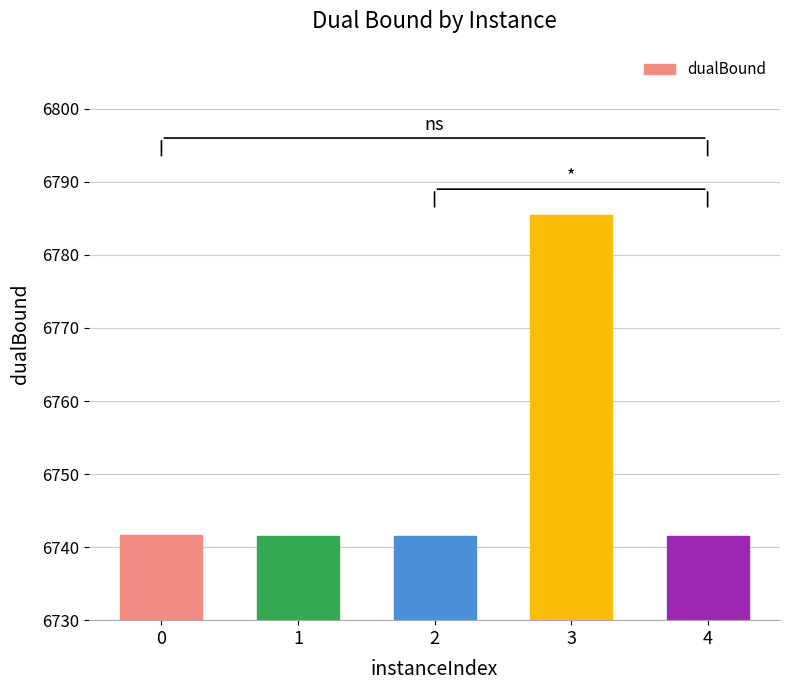

What is the difference between the maximum and second lowest values?

43.9